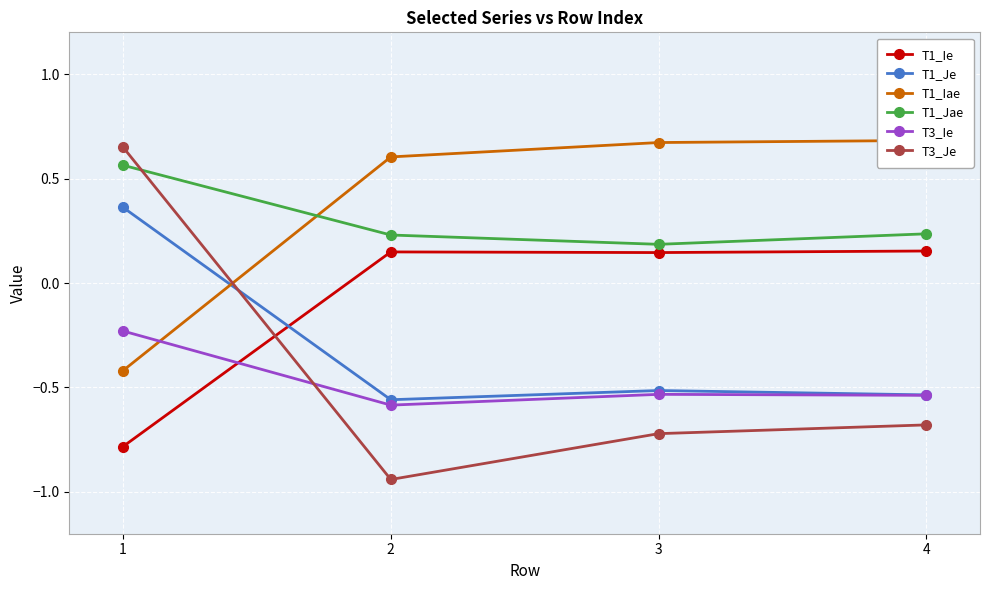

True or false: T3_Je and T1_Ie intersect in this chart.

True